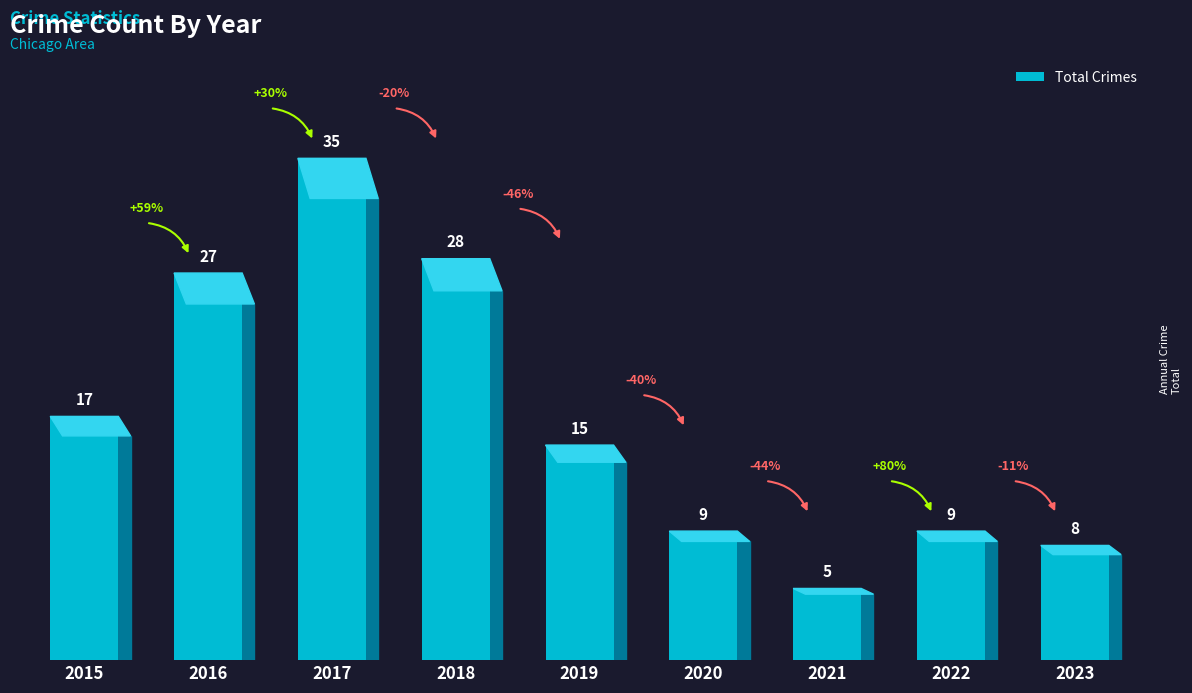

Is it true that the value at 2019 is 15?

True